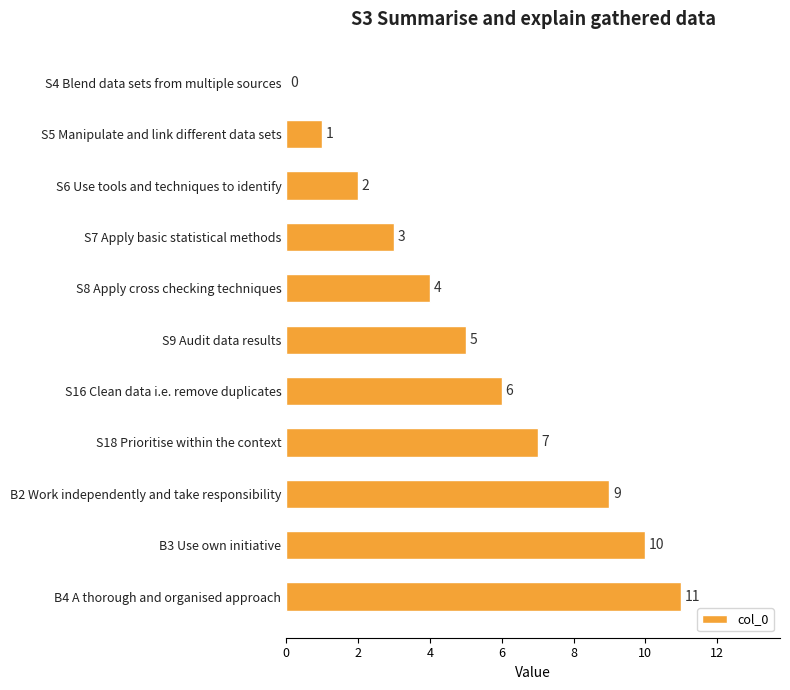

Between S9 Audit data results and B4 A thorough and organised approach, which is larger?

B4 A thorough and organised approach